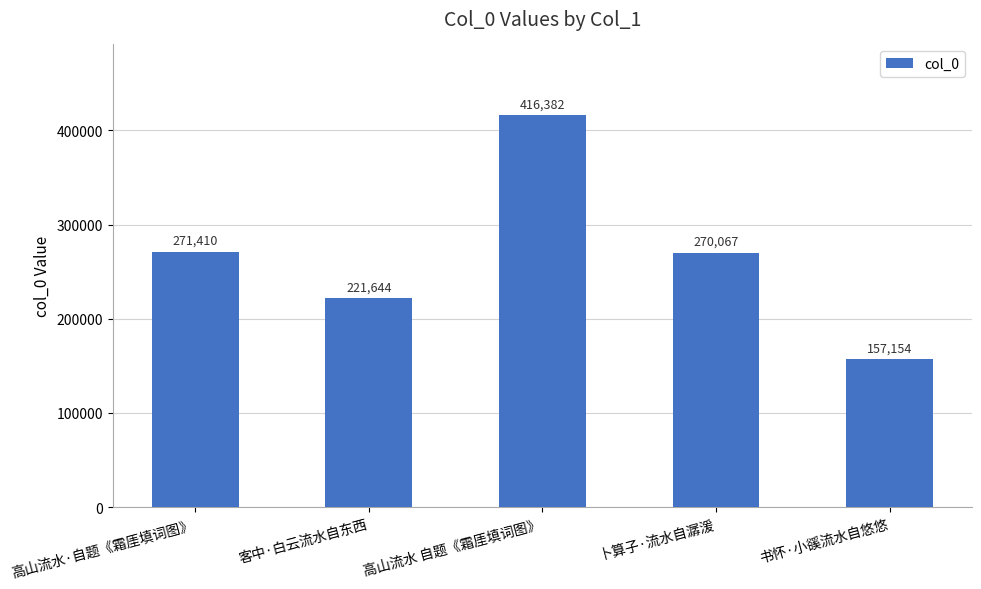

Reading right to left, extract all data points from this chart.

157154	270067	416382	221644	271410